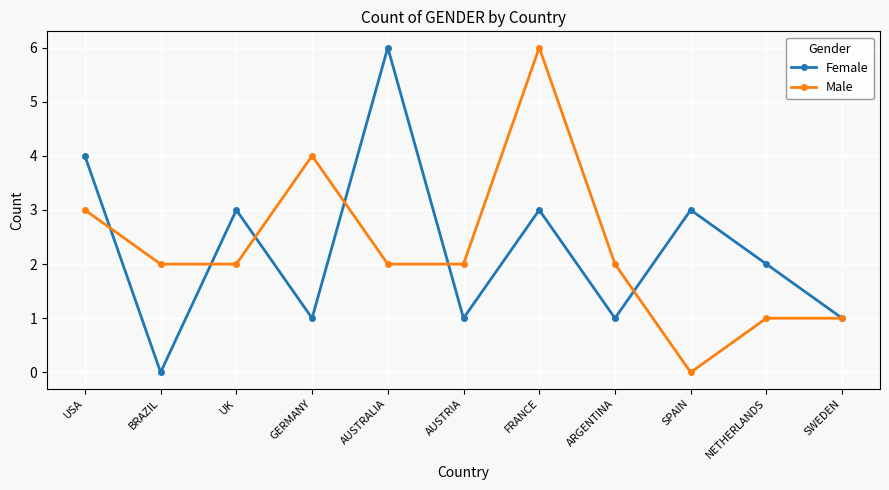

How many lines are shown in the chart?

2